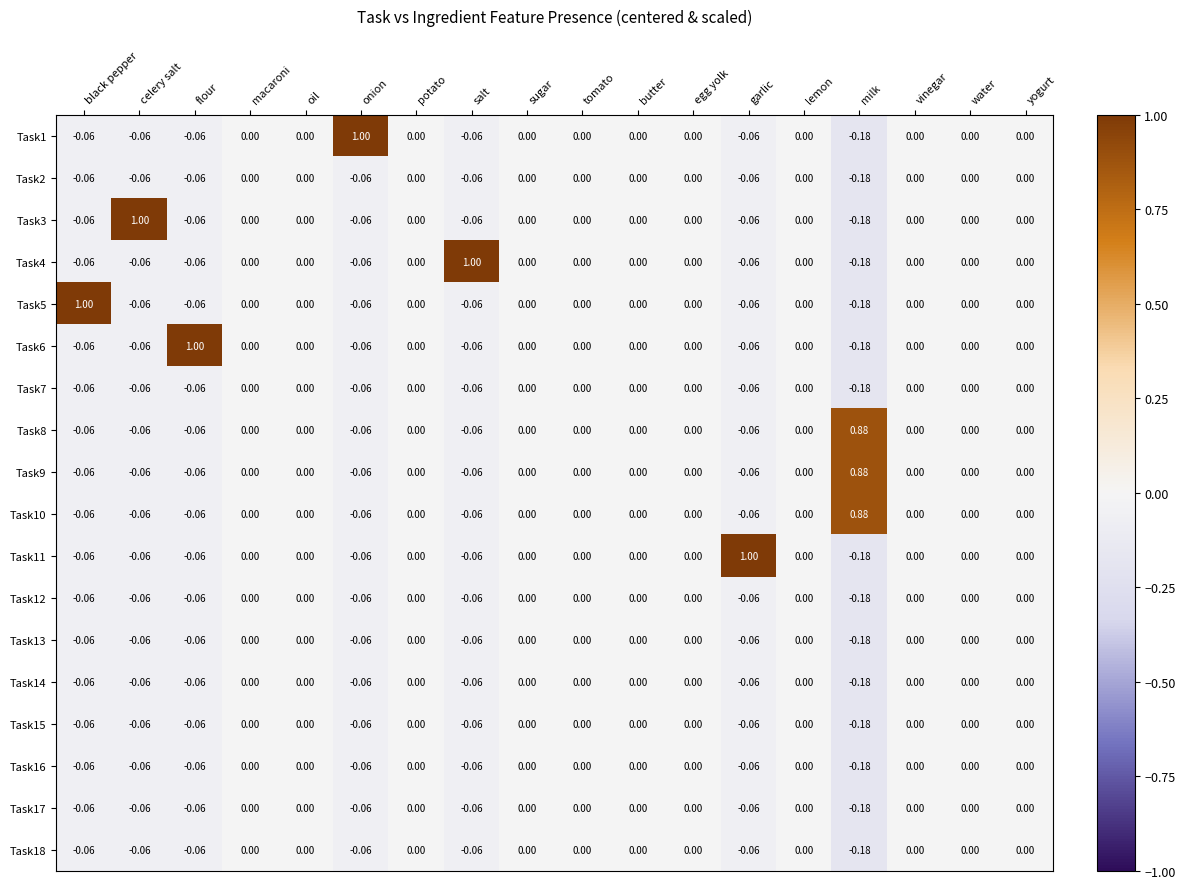

Which category has the lowest value across all series?

milk